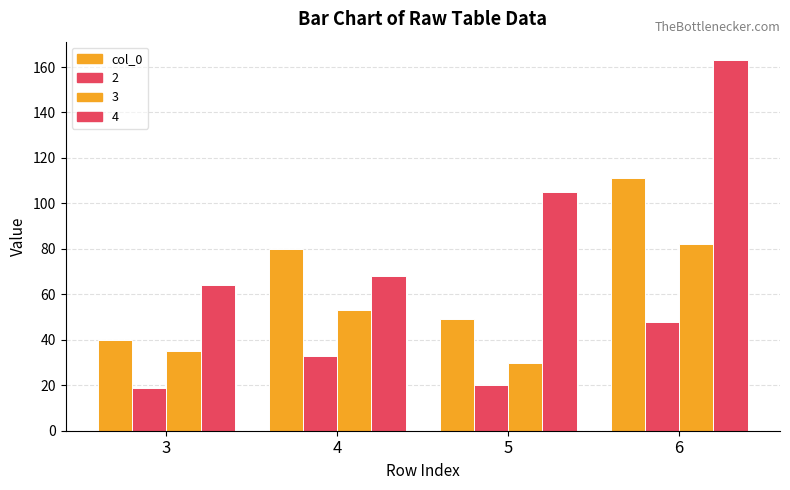

At which category does the chart reach its peak across all series?

6